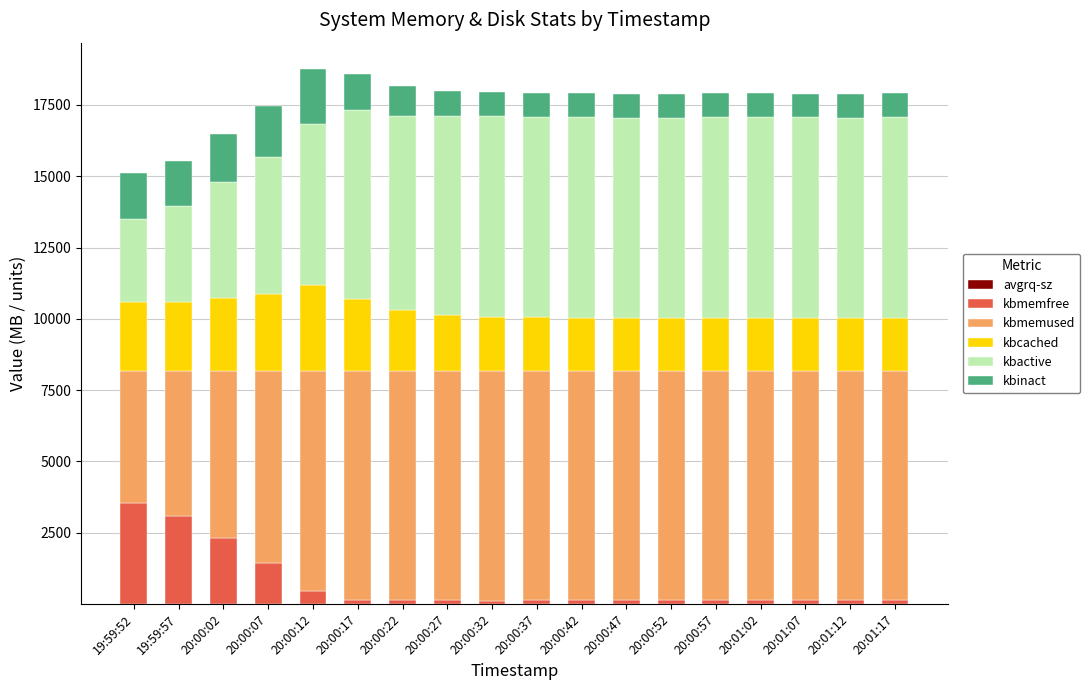

At how many categories does at least one series exceed 805?

18